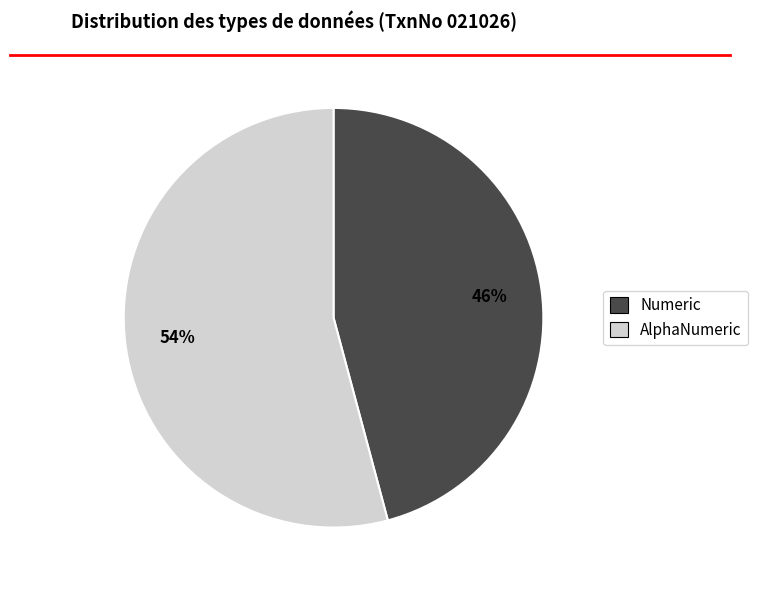

Which category accounts for the majority?

AlphaNumeric